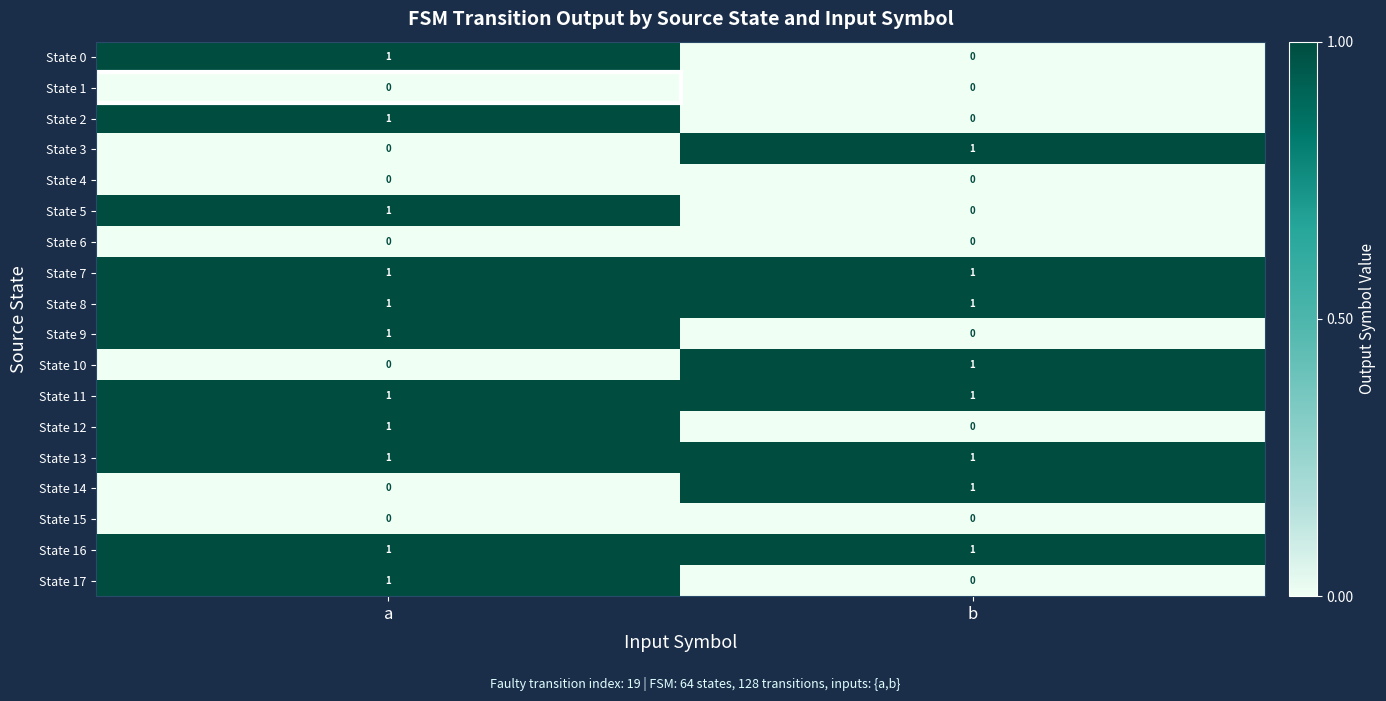

The value of State 6 at b is 0. True or false?

True